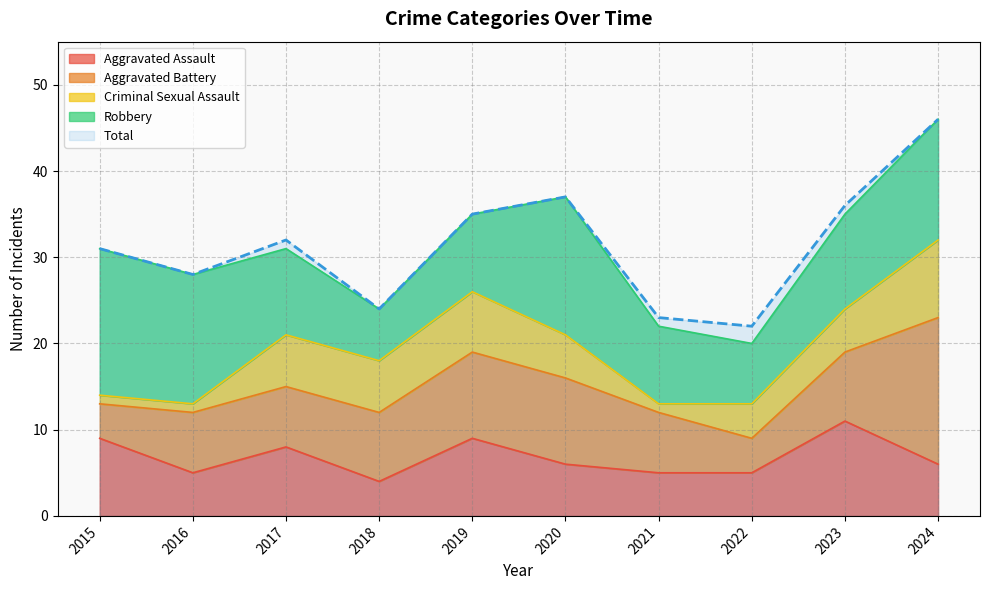

True or false: Aggravated Battery and Aggravated Assault cross at least once.

True